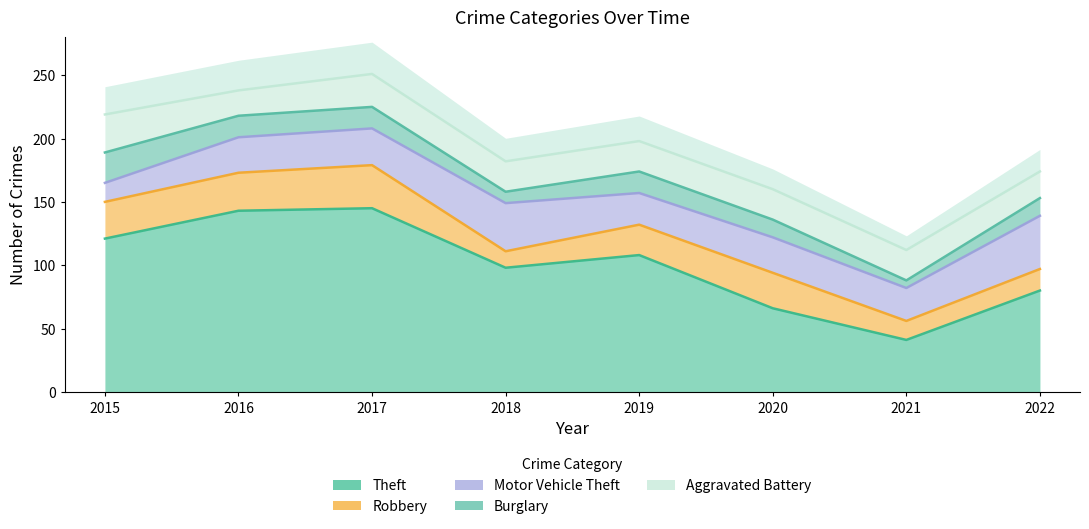

True or false: Motor Vehicle Theft and Theft cross at least once.

False